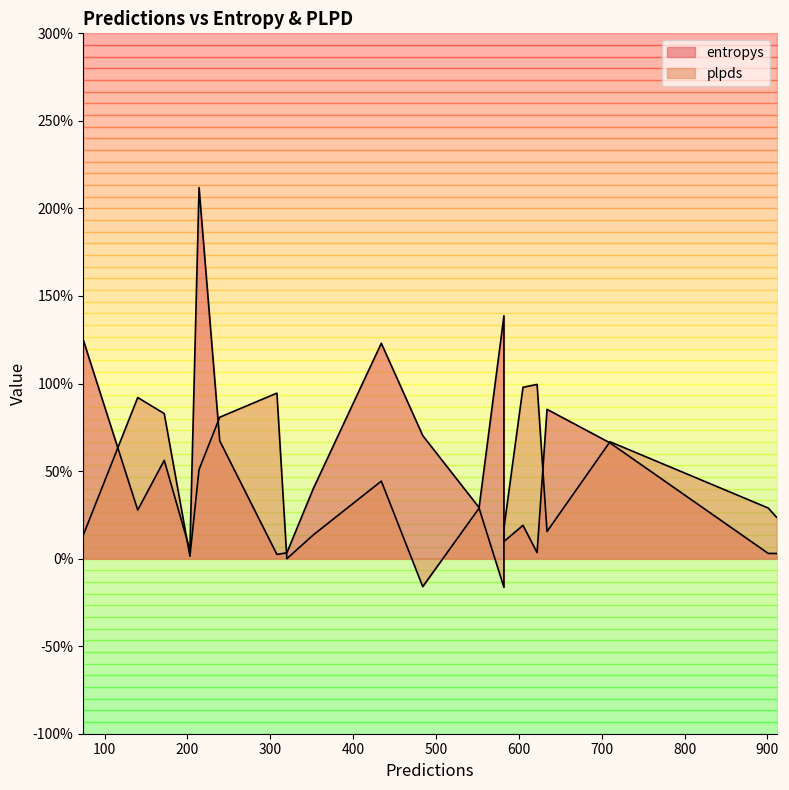

How many interior local valleys does the entropys series have?

7